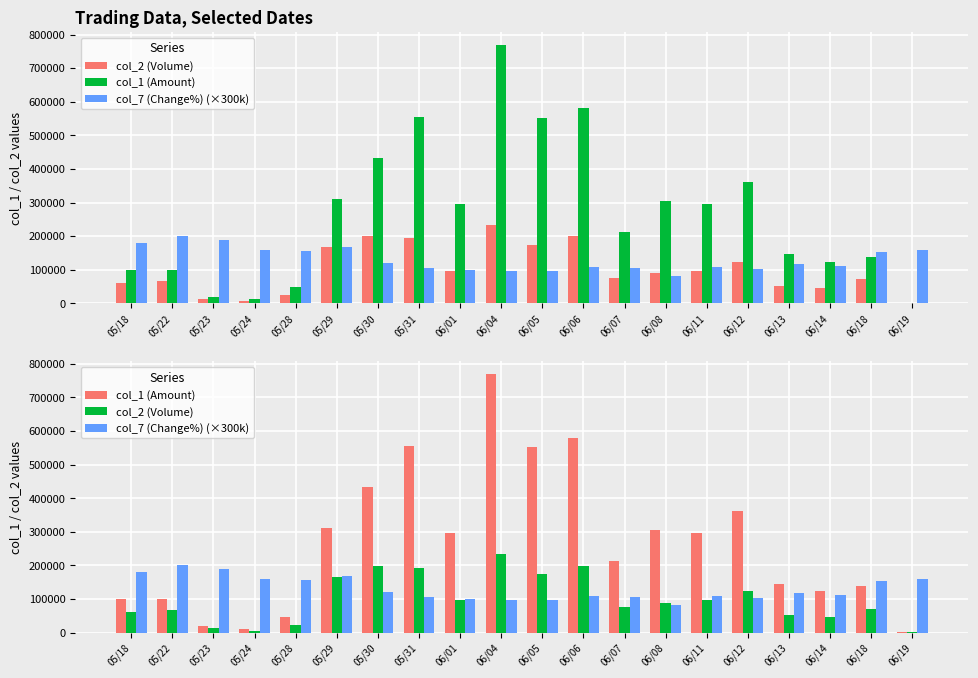

What are all the series names shown in the legend?

col_2 (Volume), col_1 (Amount), col_7 (Change%) (×300k)